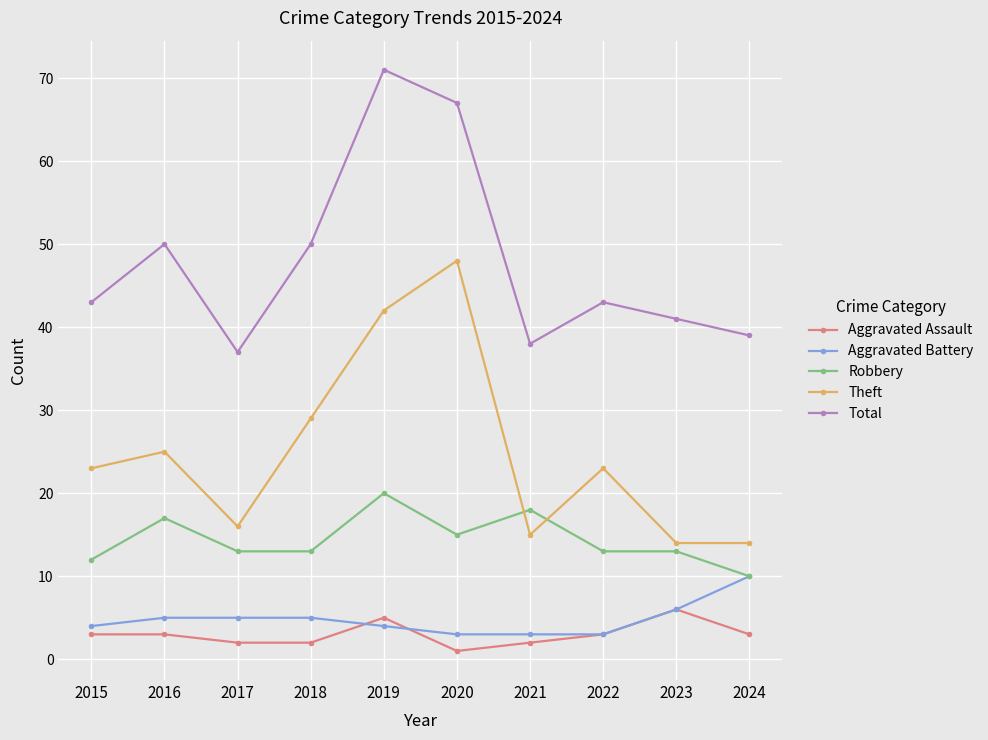

Reading right to left, extract all data points from this chart.

Aggravated Assault: 2024=3	2023=6	2022=3	2021=2	2020=1	2019=5	2018=2	2017=2	2016=3	2015=3
Aggravated Battery: 2024=10	2023=6	2022=3	2021=3	2020=3	2019=4	2018=5	2017=5	2016=5	2015=4
Robbery: 2024=10	2023=13	2022=13	2021=18	2020=15	2019=20	2018=13	2017=13	2016=17	2015=12
Theft: 2024=14	2023=14	2022=23	2021=15	2020=48	2019=42	2018=29	2017=16	2016=25	2015=23
Total: 2024=39	2023=41	2022=43	2021=38	2020=67	2019=71	2018=50	2017=37	2016=50	2015=43